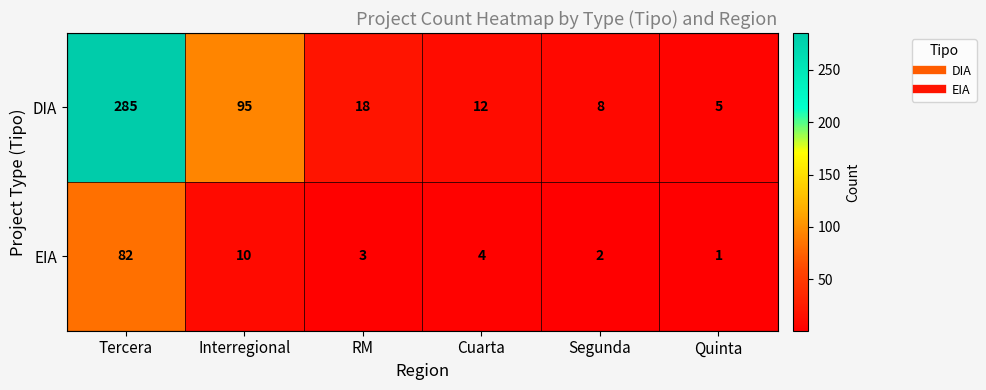

Where is DIA nearest to the value 145?

Interregional